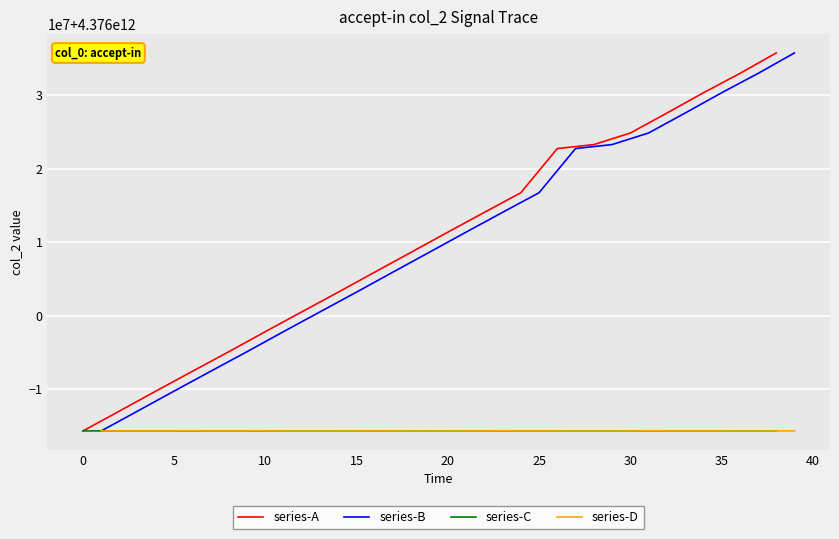

What are all the series names shown in the legend?

series-A, series-B, series-C, series-D